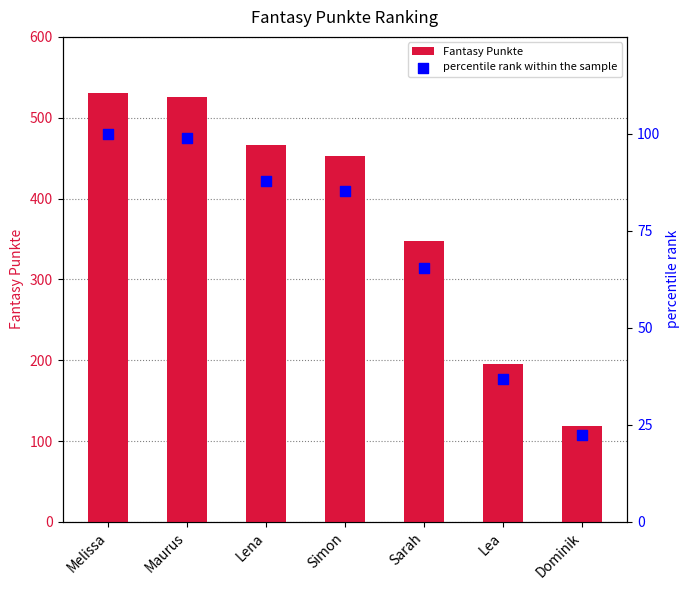

Which series has the largest total across all categories?

Fantasy Punkte